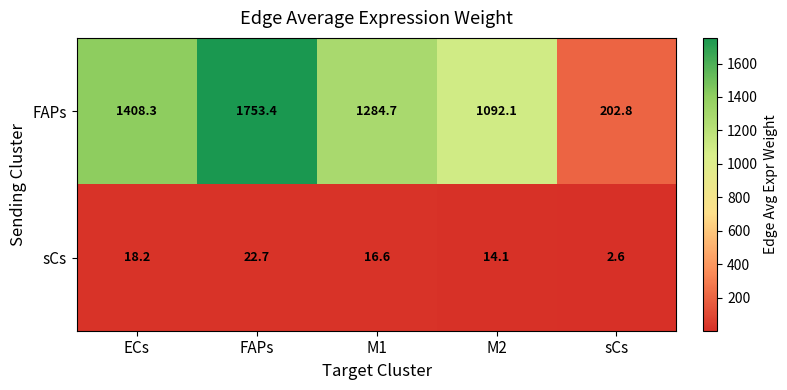

Reading right to left, what are all the values shown in this chart?

FAPs: 202.8	1092.1	1284.7	1753.4	1408.3
sCs: 2.6	14.1	16.6	22.7	18.2